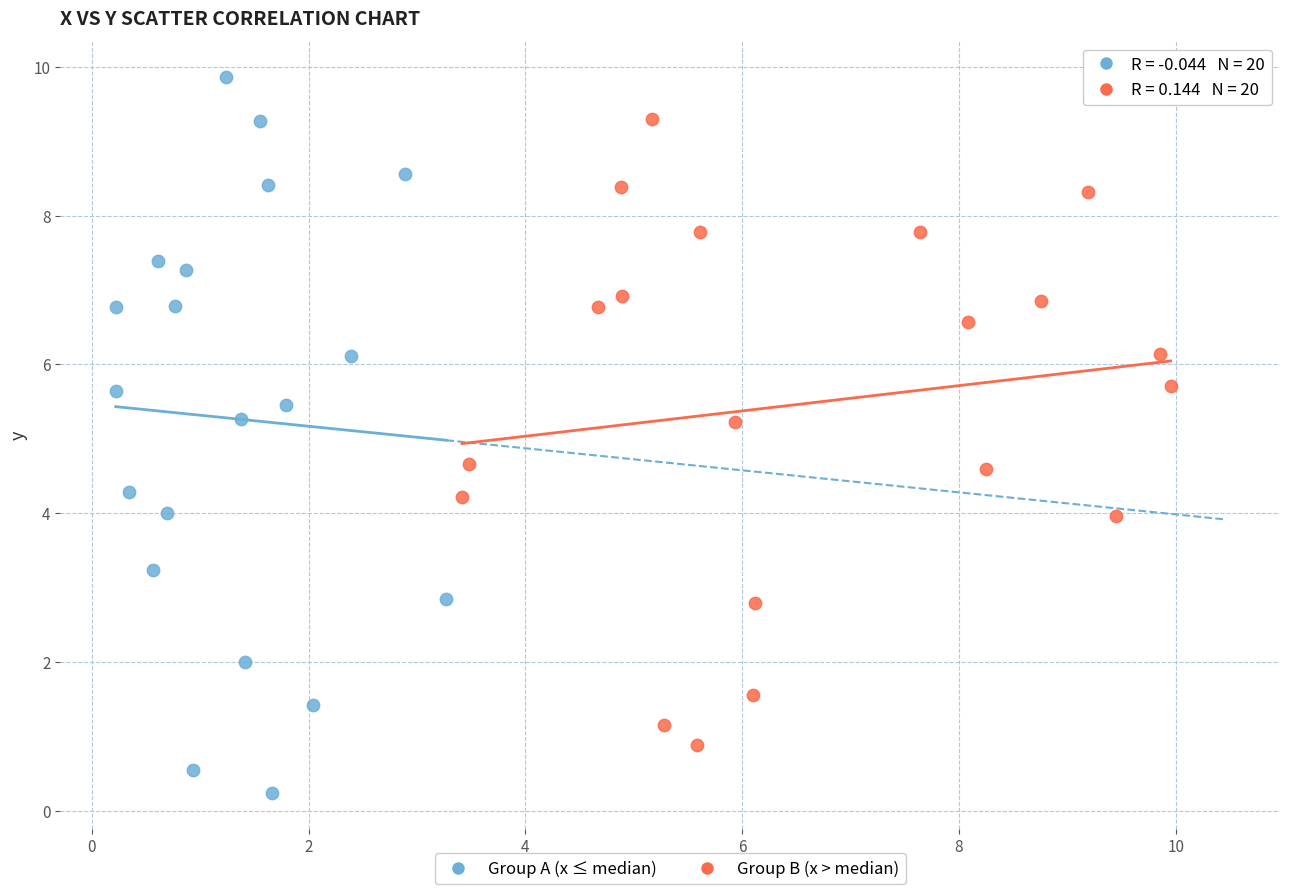

What are all the series names shown in the legend?

Group A (x ≤ median), Group B (x > median)